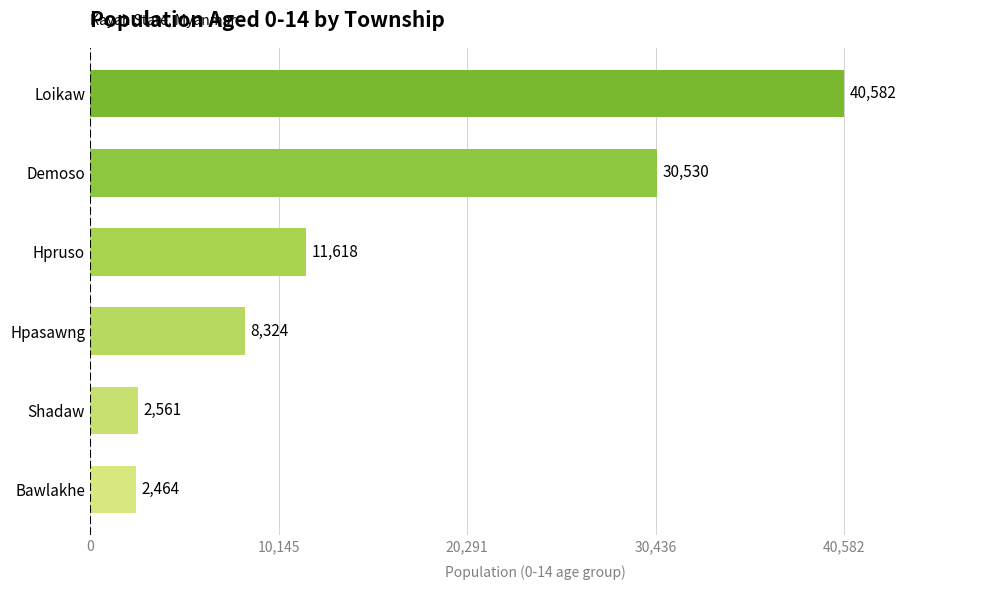

Is it true that the value at Hpruso is 11618?

True